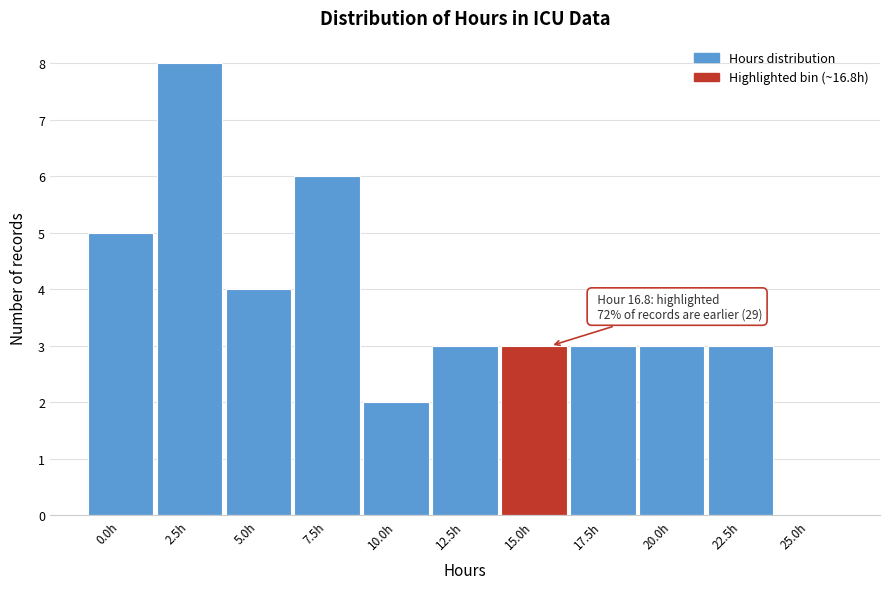

Reading left to right, list all the values displayed in this chart.

0.0h=5	2.5h=8	5.0h=4	7.5h=6	10.0h=2	12.5h=3	15.0h=3	17.5h=3	20.0h=3	22.5h=3	25.0h=0